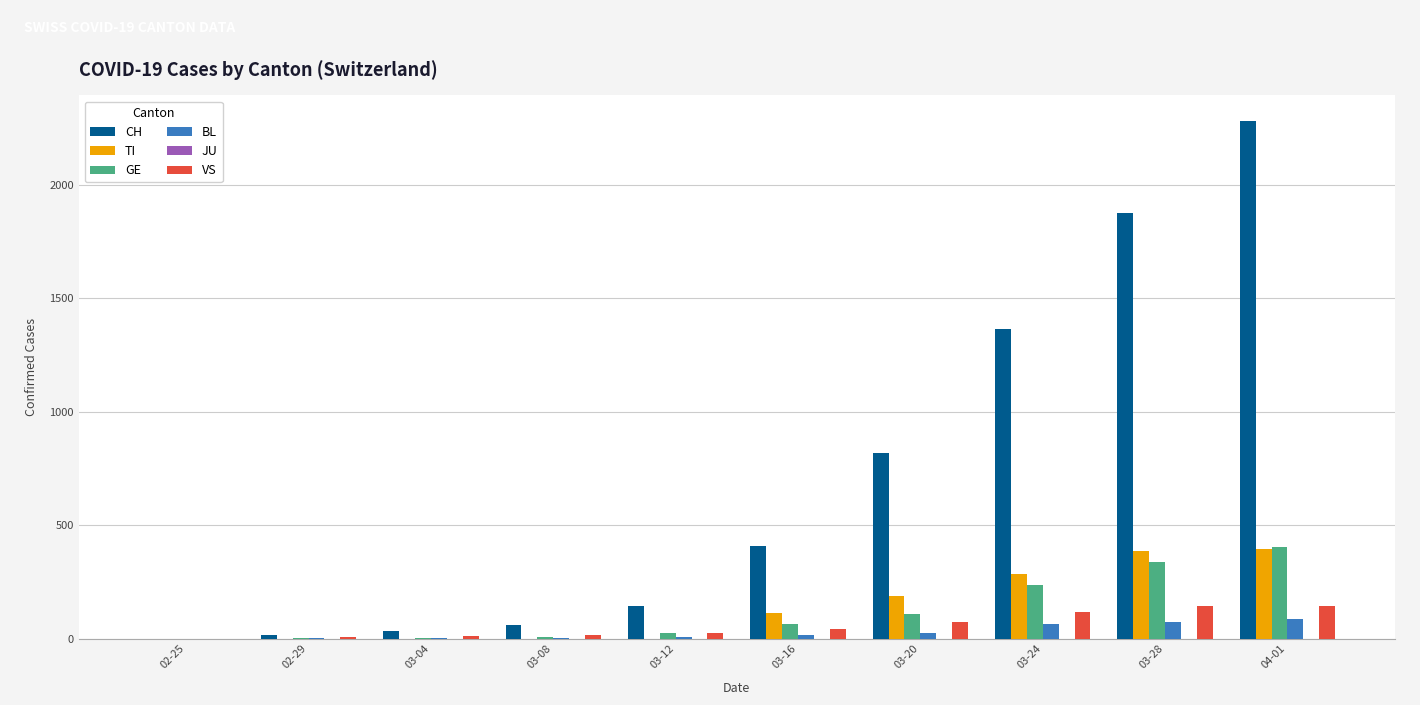

What is the sum of all VS values?

577